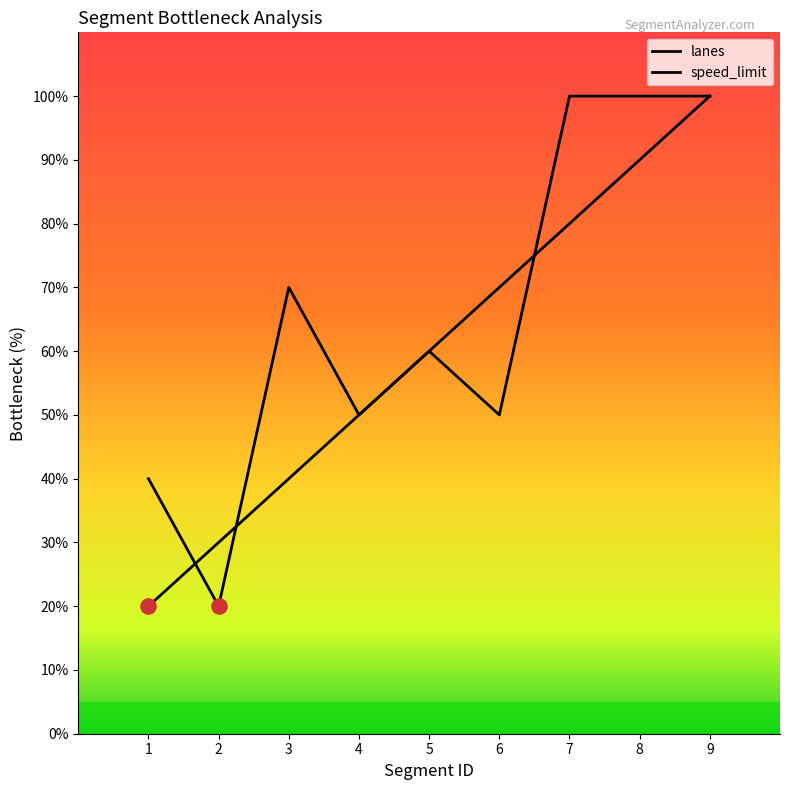

At how many categories does at least one series exceed 42?

7